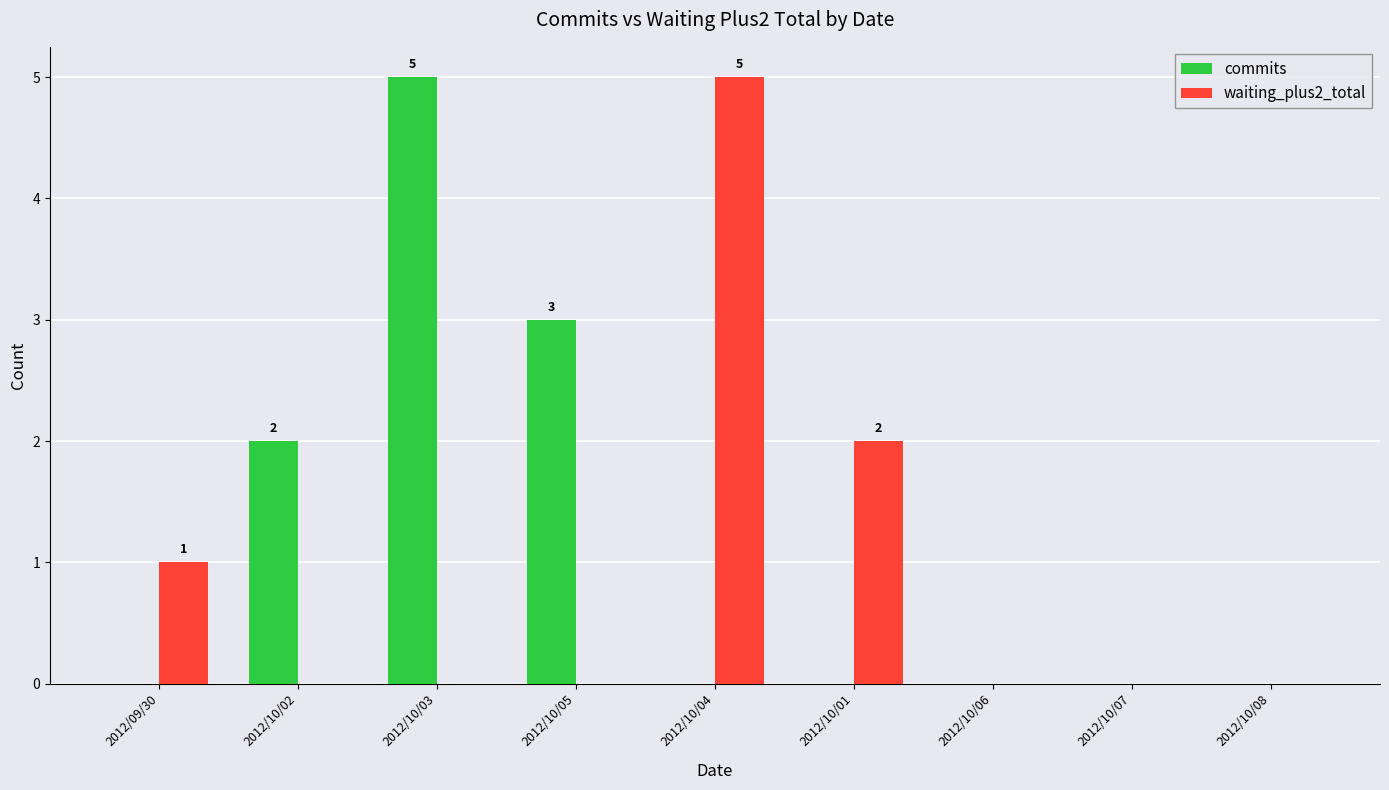

Count the number of data series in this chart.

2